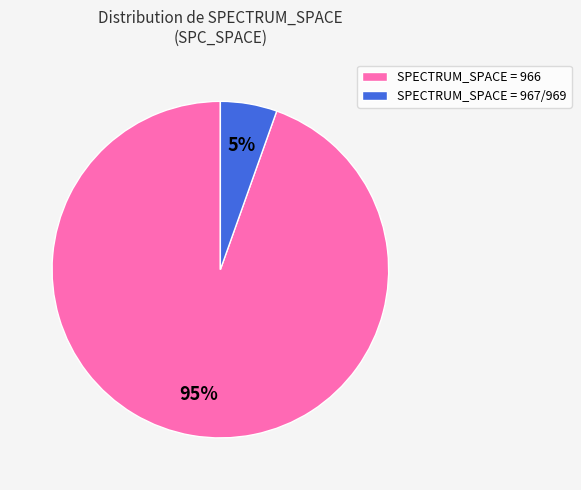

Is there a majority slice in this chart?

Yes